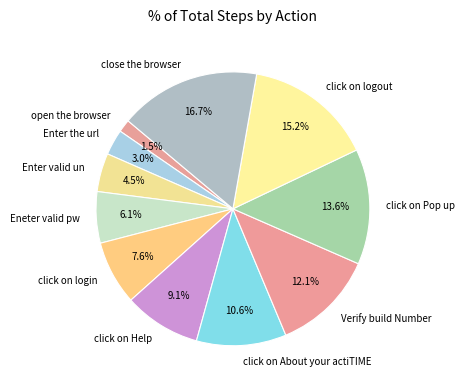

Does Verify build Number represent more than half of the total?

No